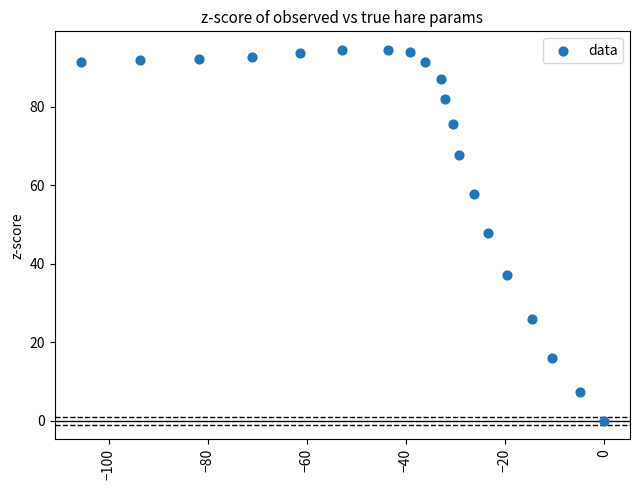

What is the range of X values (max minus min)?

105.6